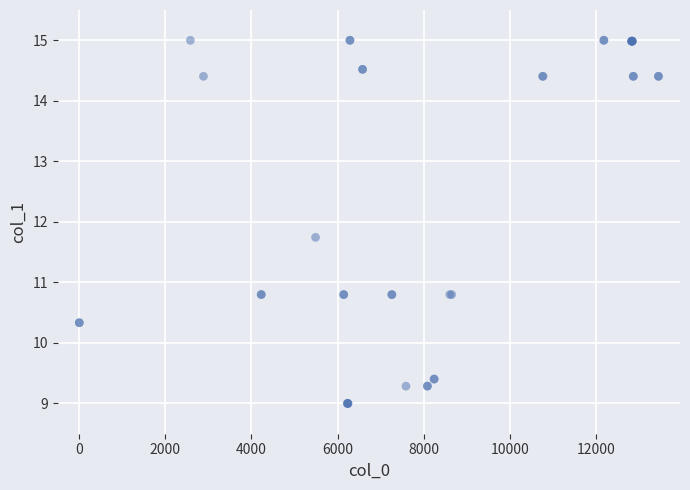

What Y value in the scatter plot is closest to 12?

11.7